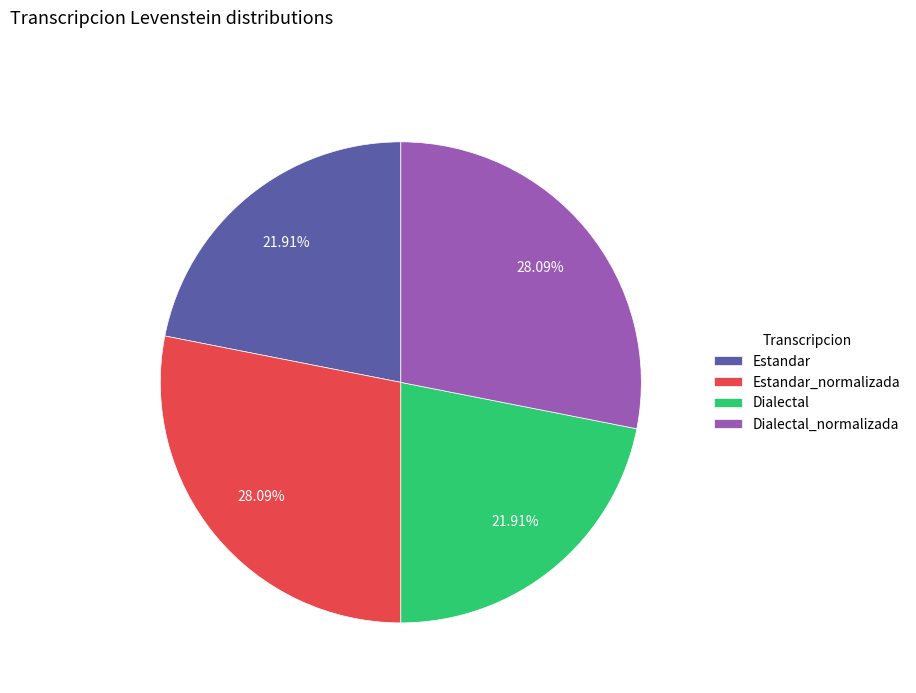

Combined, do Dialectal and Estandar account for over 50%?

No